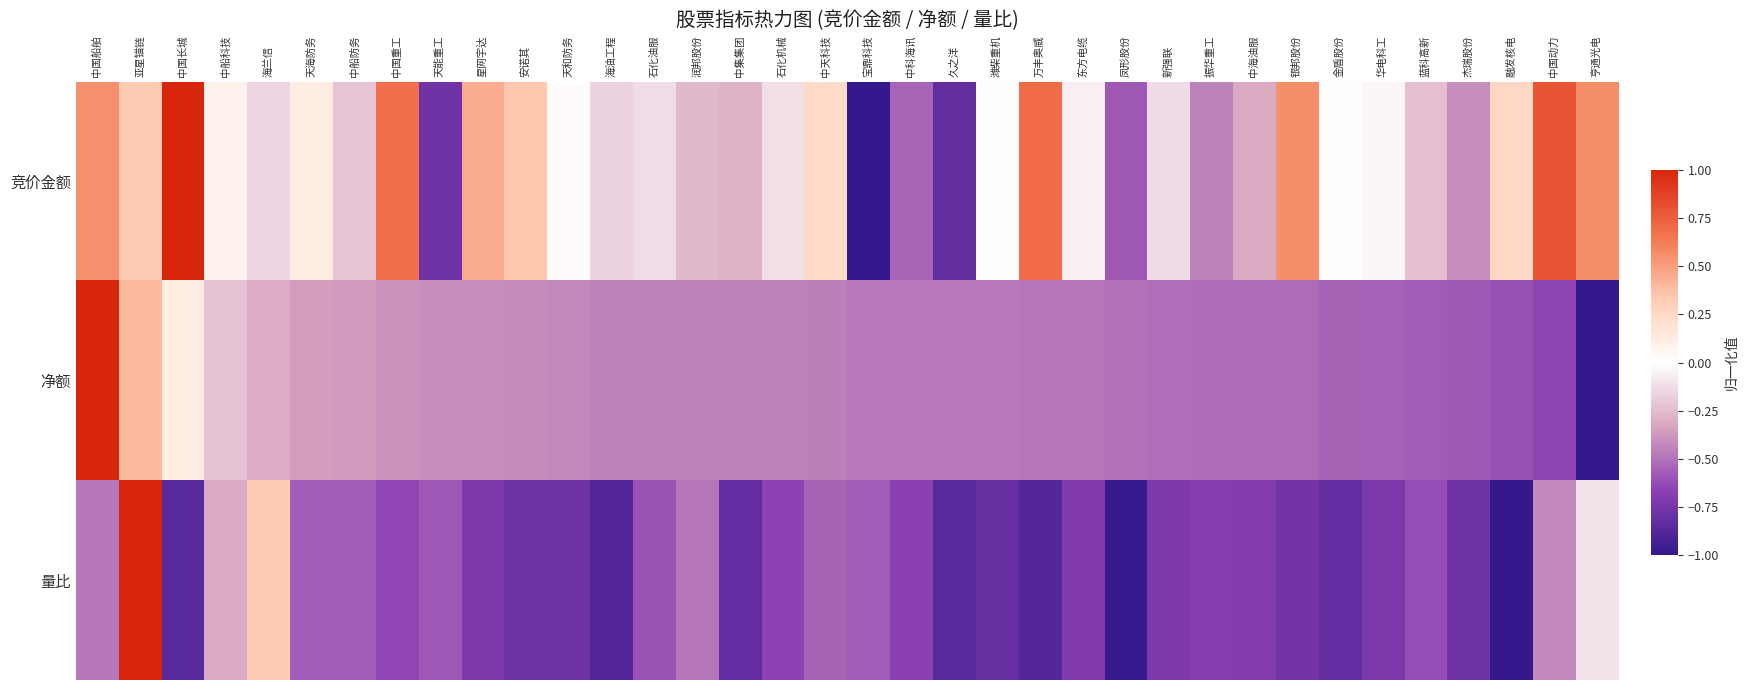

Reading left to right, transcribe all the data shown in this chart.

竞价金额: 中国船舶=0.6	亚星锚链=0.3	中国长城=1.0	中船科技=0.1	海兰信=-0.2	天海防务=0.1	中船防务=-0.2	中国重工=0.7	天能重工=-0.8	星网宇达=0.5	安诺其=0.3	天和防务=0.0	海油工程=-0.2	石化油服=-0.1	润邦股份=-0.3	中集集团=-0.3	石化机械=-0.1	中天科技=0.2	宝鼎科技=-1.0	中科海讯=-0.5	久之洋=-0.8	潍柴重机=-0.0	万丰奥威=0.7	东方电缆=-0.1	凤形股份=-0.6	新强联=-0.1	振华重工=-0.4	中海油服=-0.3	银邦股份=0.6	金盾股份=0.0	华电科工=-0.0	蓝科高新=-0.2	杰瑞股份=-0.4	融发核电=0.2	中国动力=0.8	亨通光电=0.6
净额: 中国船舶=1.0	亚星锚链=0.4	中国长城=0.1	中船科技=-0.2	海兰信=-0.3	天海防务=-0.4	中船防务=-0.4	中国重工=-0.4	天能重工=-0.4	星网宇达=-0.4	安诺其=-0.4	天和防务=-0.4	海油工程=-0.4	石化油服=-0.4	润邦股份=-0.5	中集集团=-0.5	石化机械=-0.5	中天科技=-0.5	宝鼎科技=-0.5	中科海讯=-0.5	久之洋=-0.5	潍柴重机=-0.5	万丰奥威=-0.5	东方电缆=-0.5	凤形股份=-0.5	新强联=-0.5	振华重工=-0.5	中海油服=-0.5	银邦股份=-0.5	金盾股份=-0.5	华电科工=-0.6	蓝科高新=-0.6	杰瑞股份=-0.6	融发核电=-0.6	中国动力=-0.7	亨通光电=-1.0
量比: 中国船舶=-0.5	亚星锚链=1.0	中国长城=-0.9	中船科技=-0.3	海兰信=0.3	天海防务=-0.6	中船防务=-0.6	中国重工=-0.6	天能重工=-0.6	星网宇达=-0.7	安诺其=-0.8	天和防务=-0.8	海油工程=-0.9	石化油服=-0.6	润邦股份=-0.5	中集集团=-0.8	石化机械=-0.7	中天科技=-0.5	宝鼎科技=-0.6	中科海讯=-0.7	久之洋=-0.9	潍柴重机=-0.8	万丰奥威=-0.9	东方电缆=-0.7	凤形股份=-1.0	新强联=-0.7	振华重工=-0.7	中海油服=-0.7	银邦股份=-0.8	金盾股份=-0.8	华电科工=-0.7	蓝科高新=-0.6	杰瑞股份=-0.8	融发核电=-1.0	中国动力=-0.4	亨通光电=-0.1